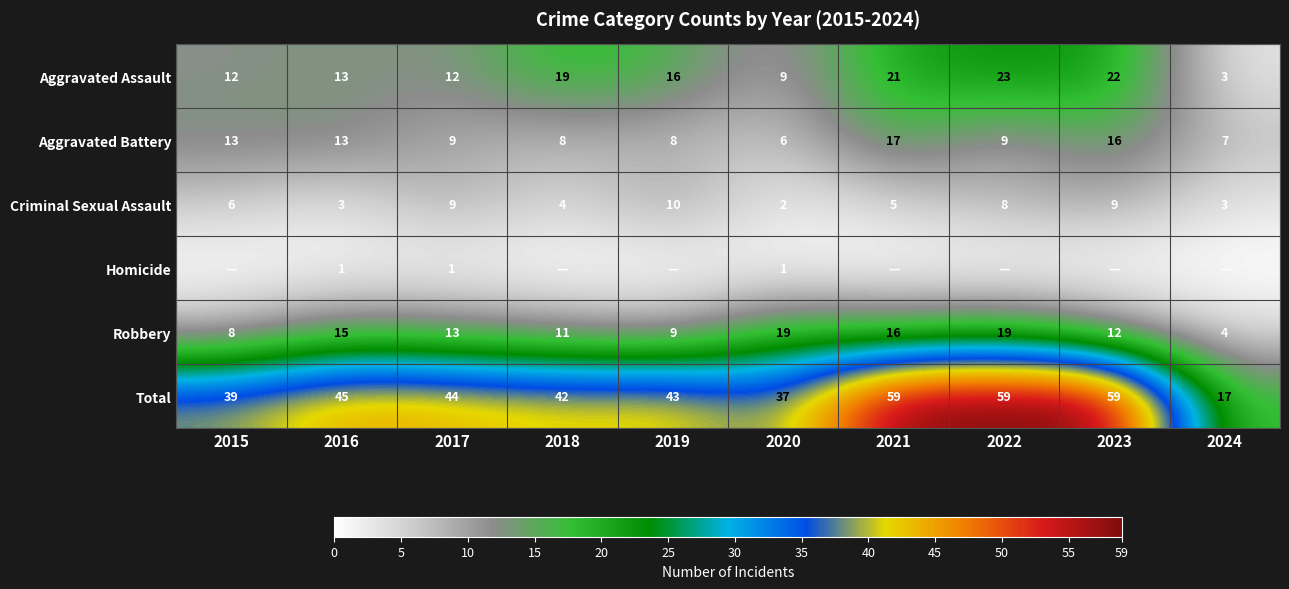

The value of Aggravated Battery at 2023 is 23. True or false?

False